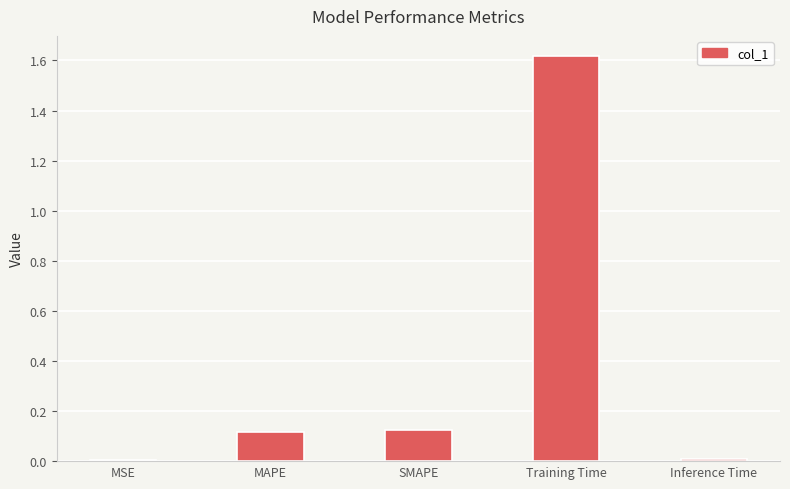

What is the sum of all values?

1.9